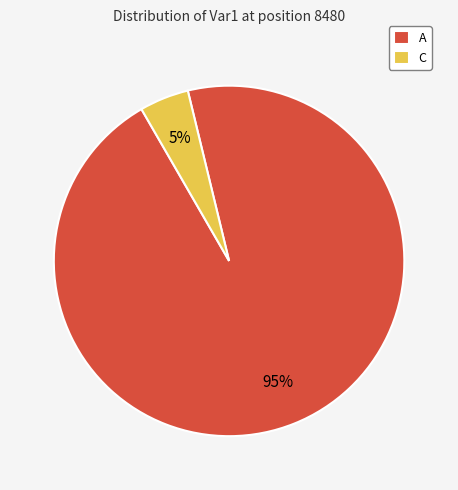

Rank the categories by value from lowest to highest.

C, A